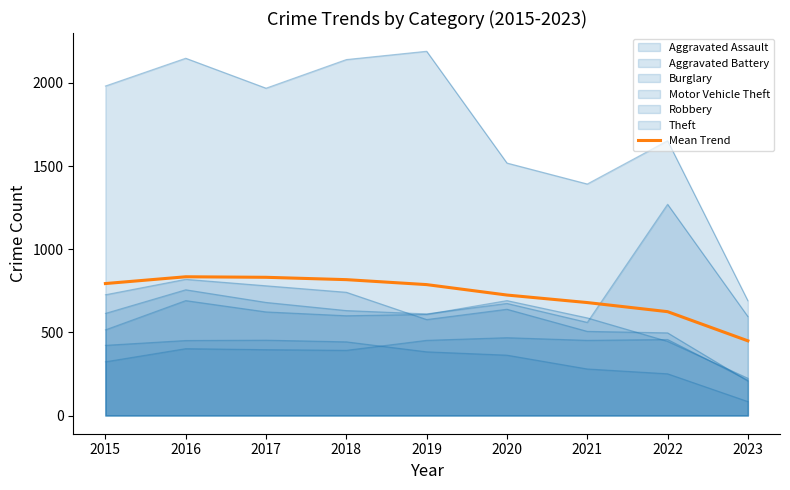

Does the chart display data point markers on the line(s)?

No